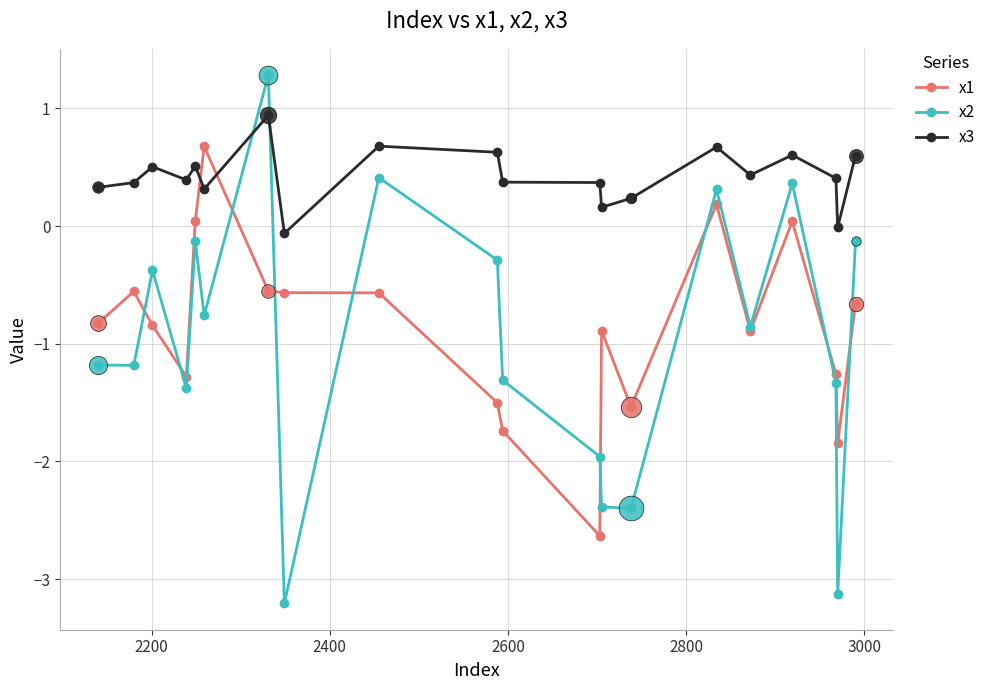

Which series has the largest total across all categories?

x3